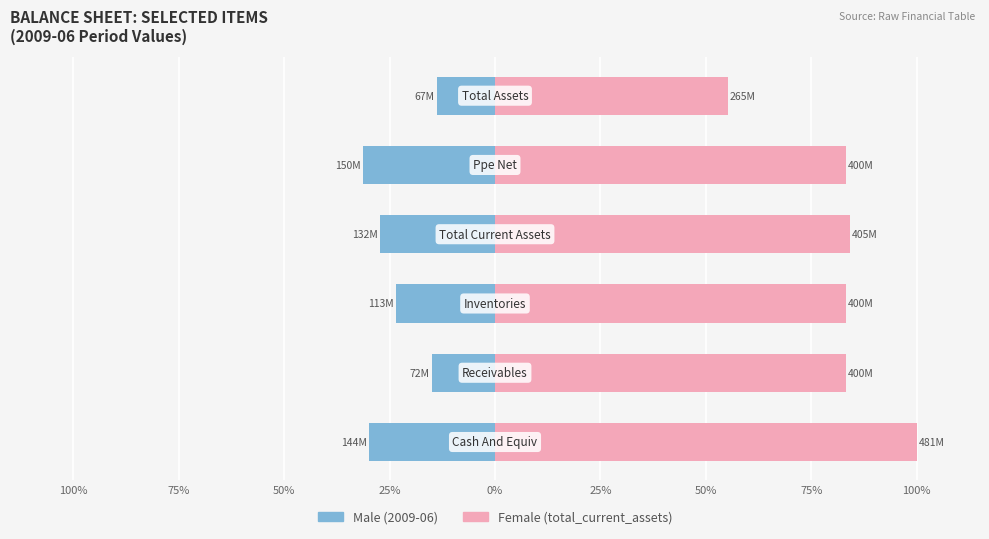

How many values in the Female series exceed 83?

5